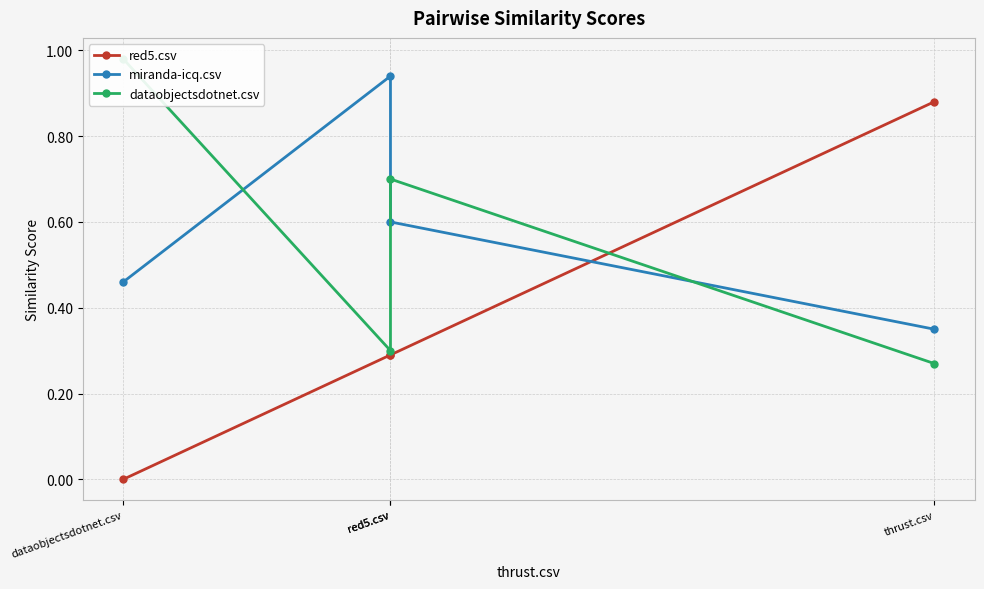

How many times do dataobjectsdotnet.csv and miranda-icq.csv cross each other?

3